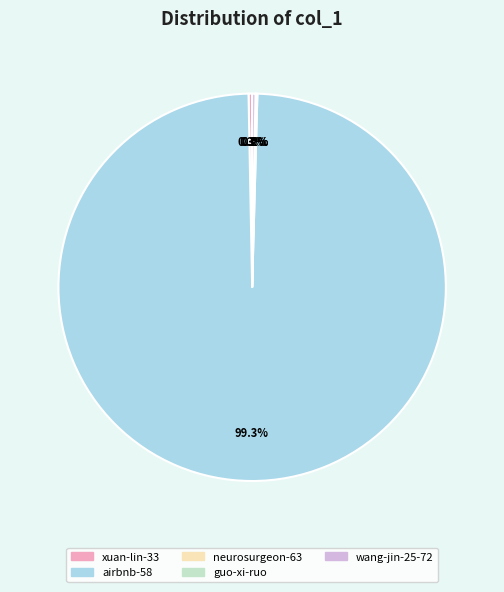

Is it true that airbnb-58 is 89% of the pie?

False